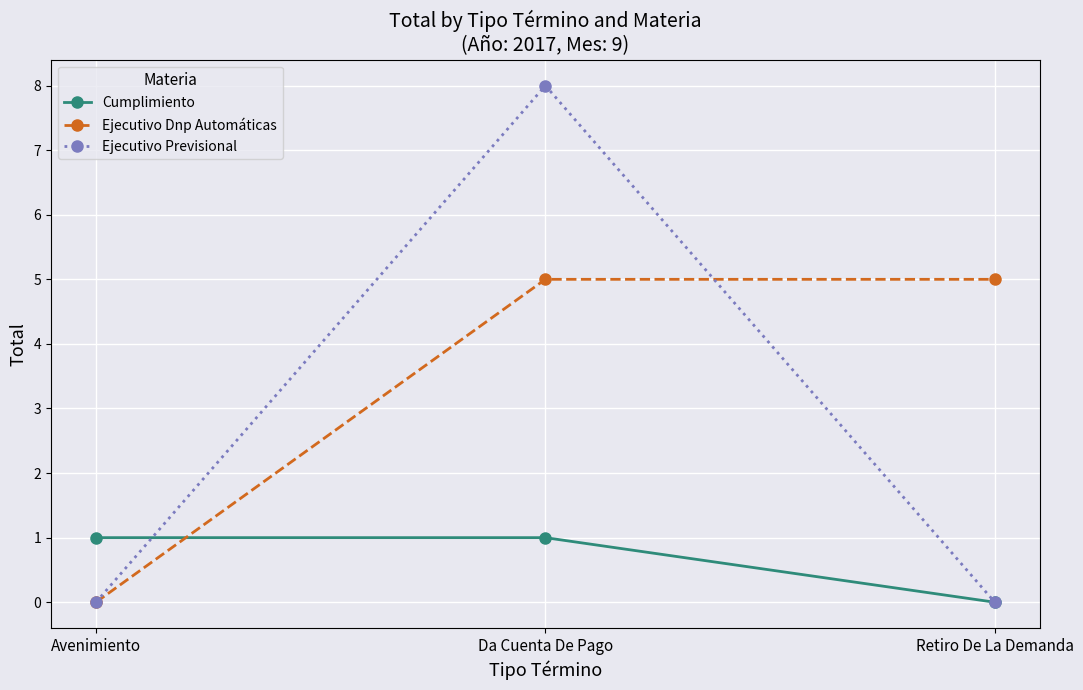

Which series changed the most between Da Cuenta De Pago and Retiro De La Demanda?

Ejecutivo Previsional